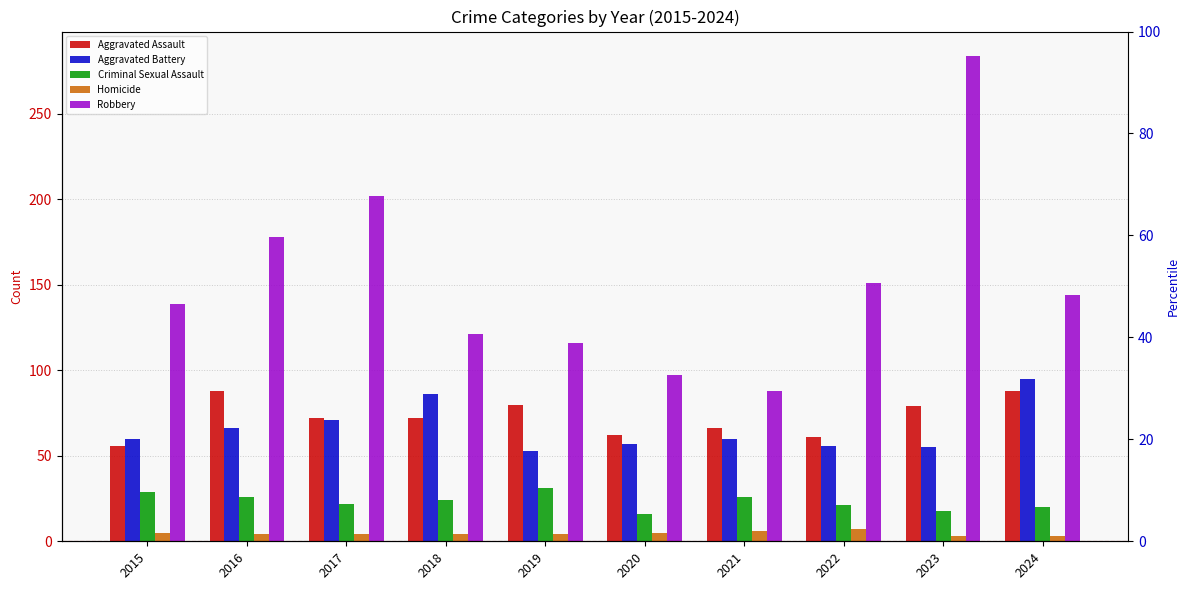

What is the sum of the Homicide values at 2024 and 2019?

7